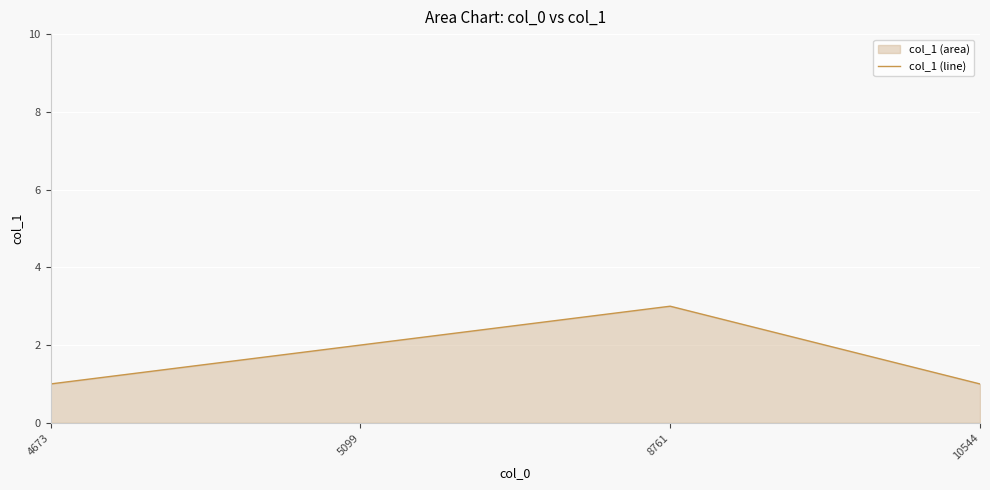

What is the change in value from 5099 to 10544?

-1